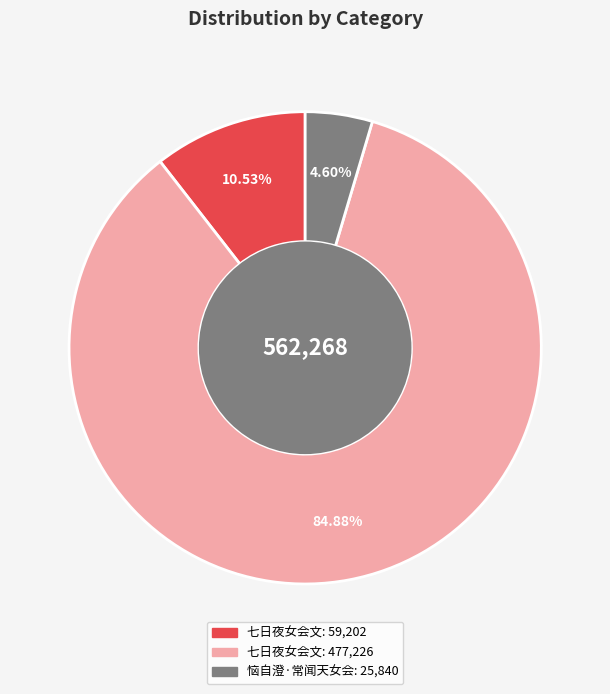

How many segments does this pie chart have?

3